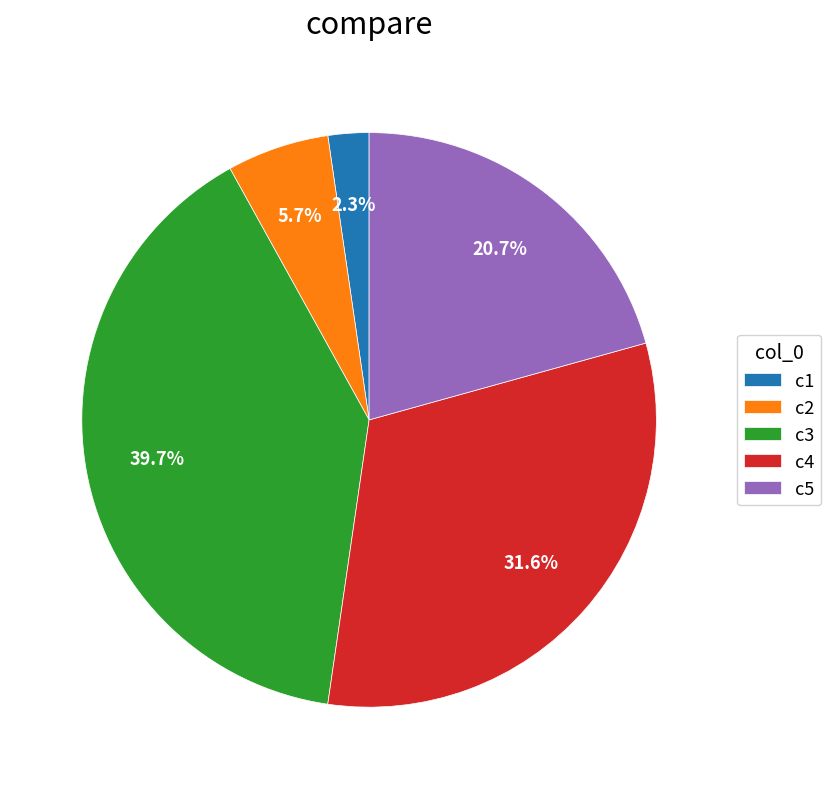

What is the largest slice in the pie chart?

c3